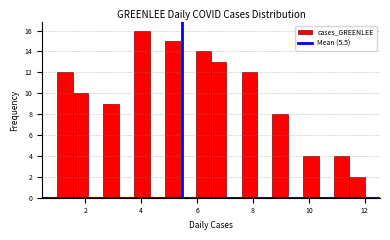

Read against the x-axis, roughly where is the centre of the tallest bar?

4.0